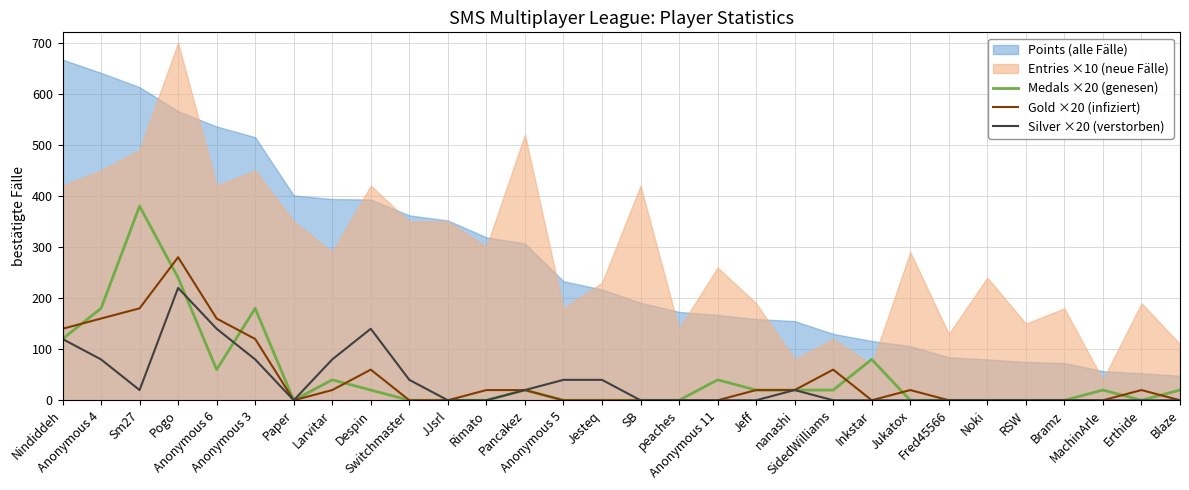

How many lines are shown in the chart?

3